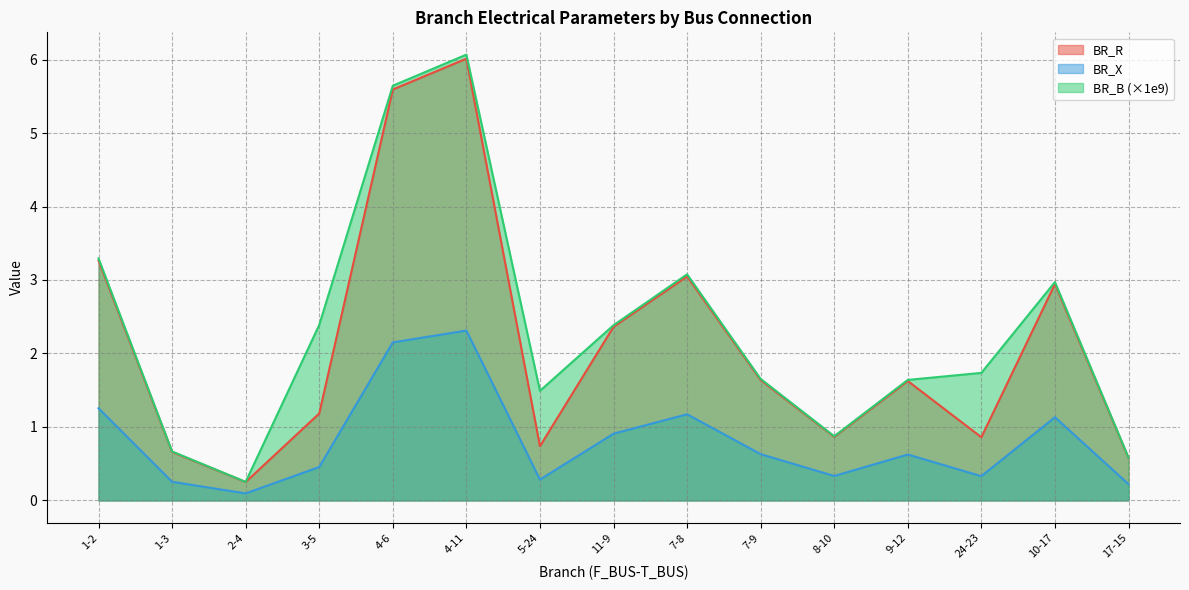

Which has a higher value, 2-4 or 3-5?

3-5